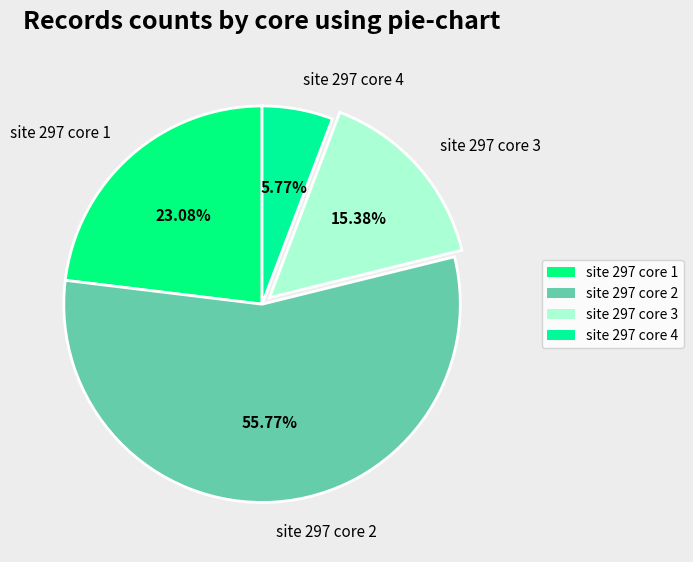

To the nearest percent, what percentage of the pie is site 297 core 1?

23%